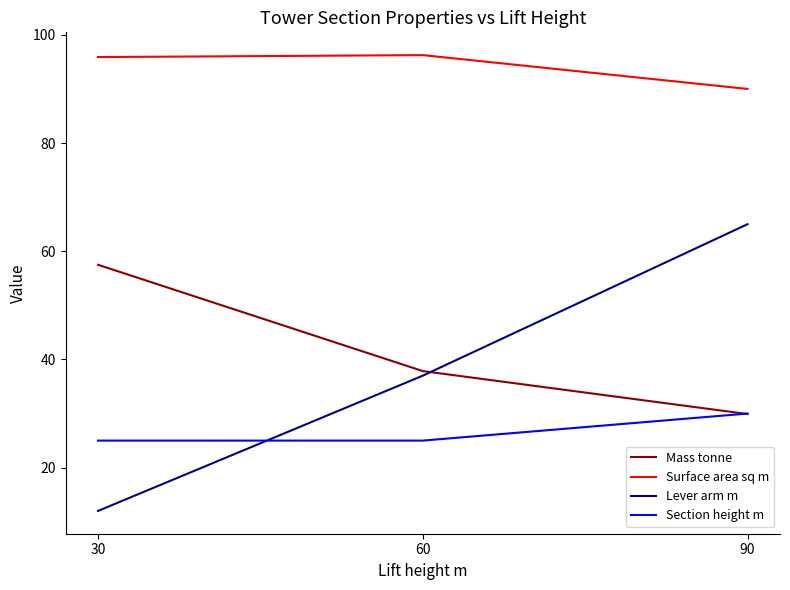

At 30, list the series in order from largest to smallest.

Surface area sq m, Mass tonne, Section height m, Lever arm m